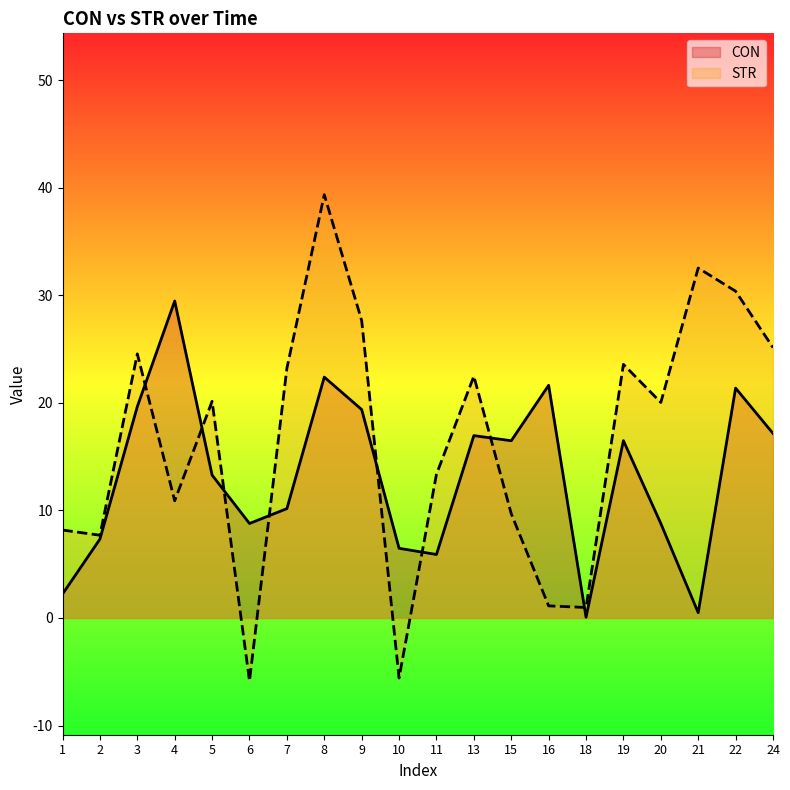

What are all the series names shown in the legend?

CON, STR